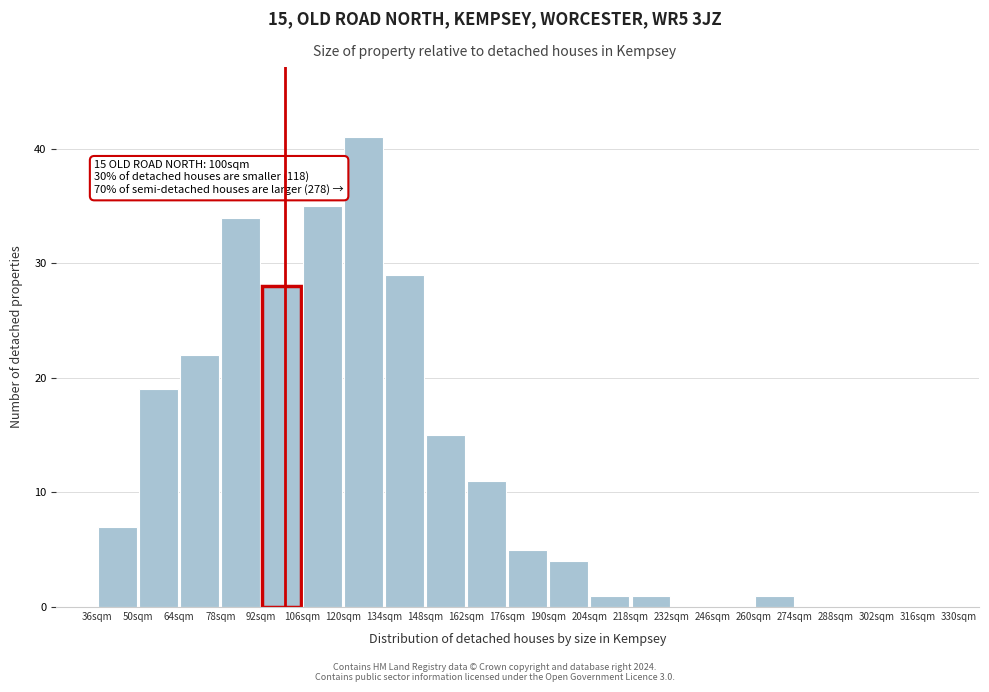

Which range on the x-axis has the tallest bar?

120 to 134